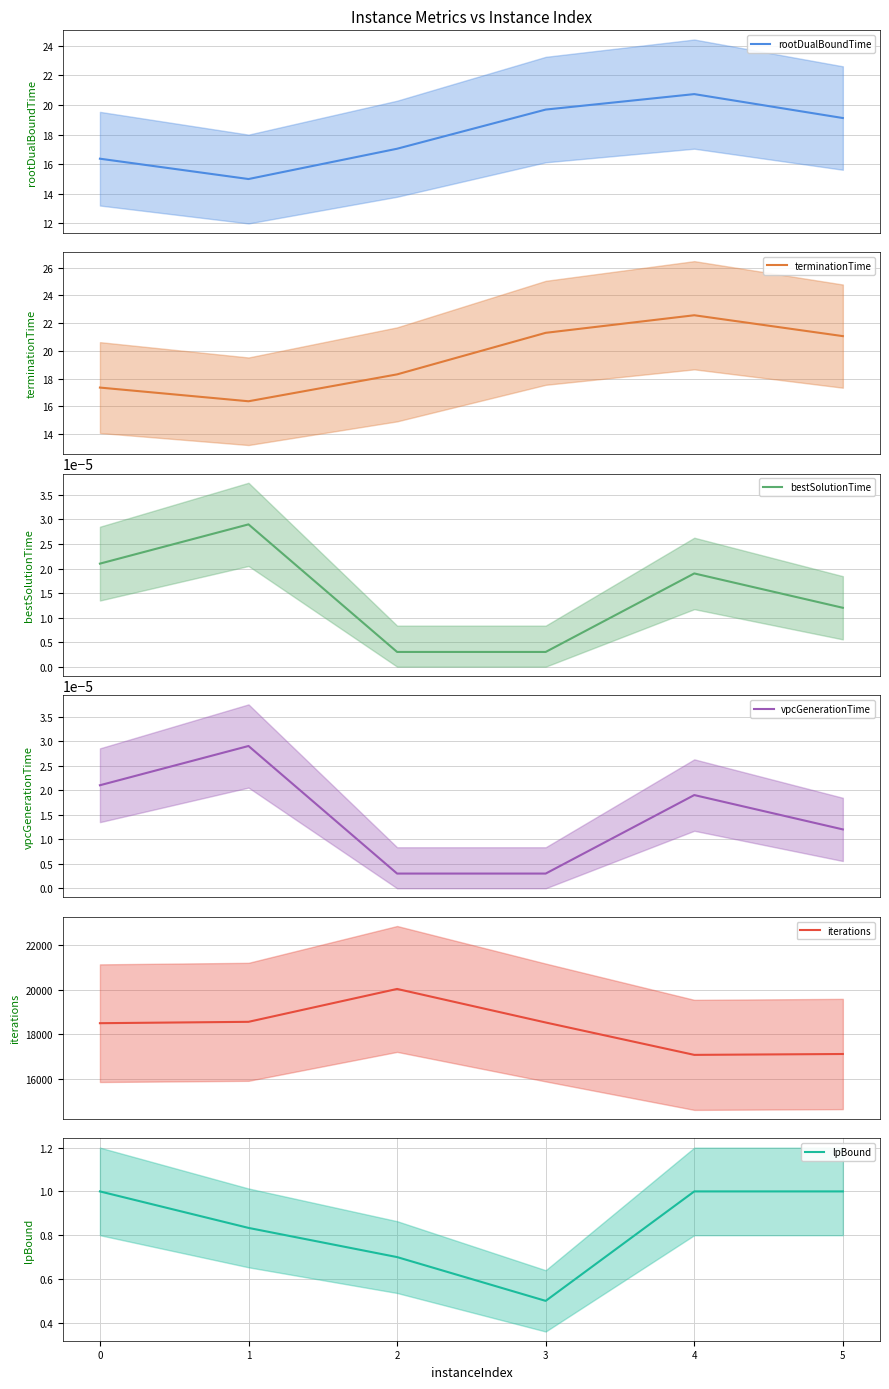

Which series has the largest range (max minus min)?

iterations